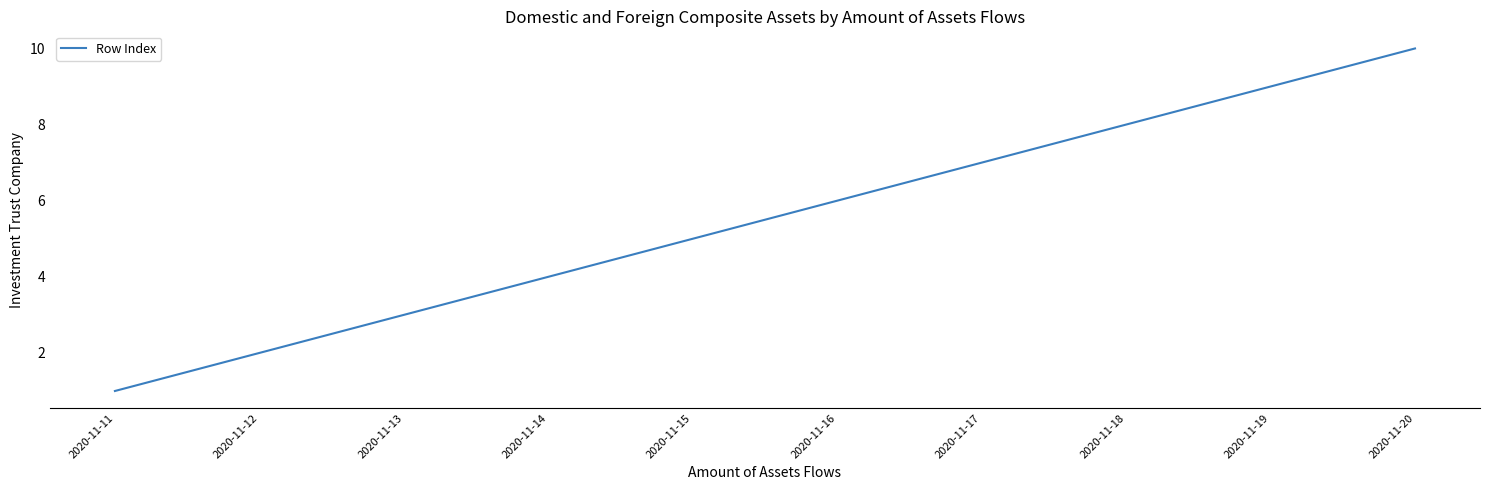

The chart shows a value of 2 at 2020-11-12. True or false?

True